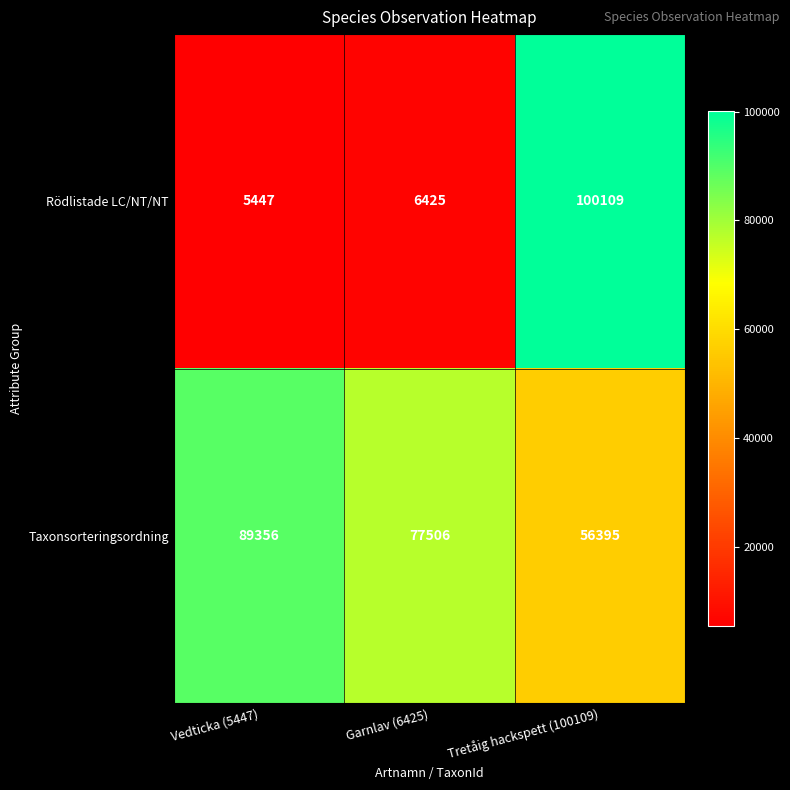

Reading left to right, list all the values displayed in this chart.

Rödlistade LC/NT/NT: Vedticka (5447)=5447	Garnlav (6425)=6425	Tretåig hackspett (100109)=100109
Taxonsorteringsordning: Vedticka (5447)=89356	Garnlav (6425)=77506	Tretåig hackspett (100109)=56395